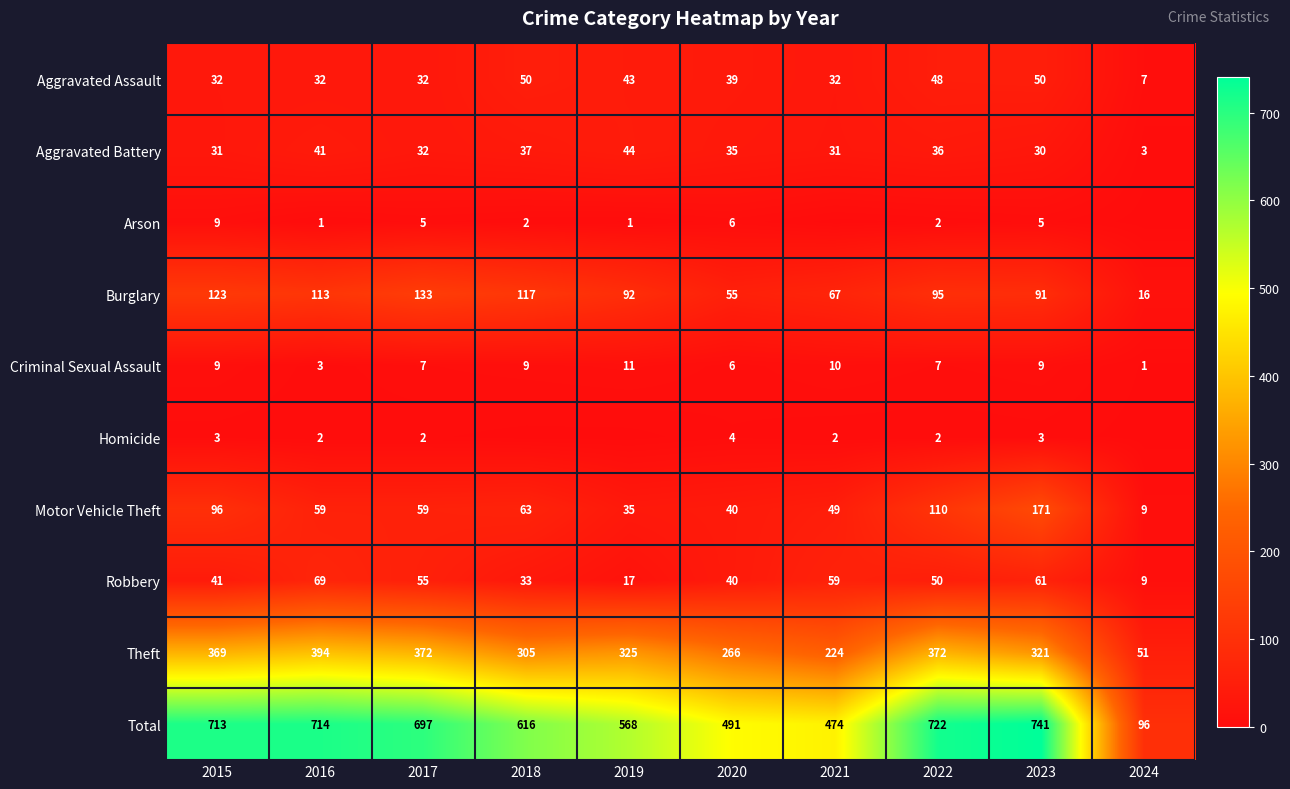

How many values in the Aggravated Assault series are below 39?

5